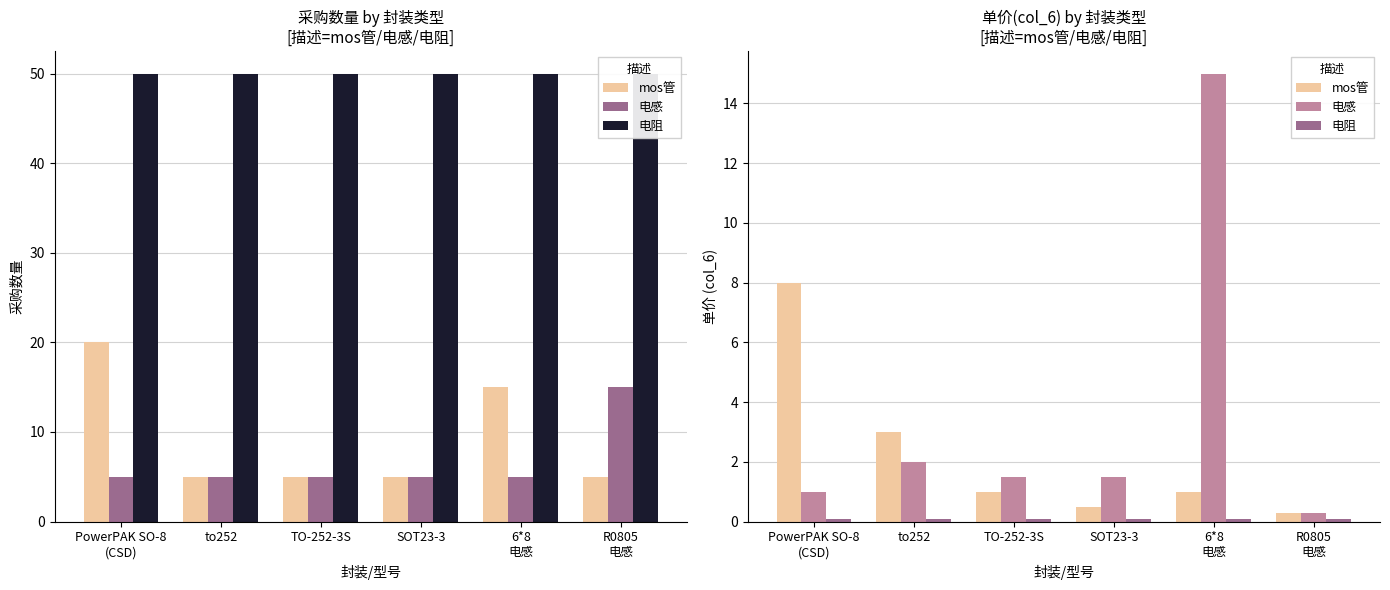

True or false: 电感 has a value of 2.4 at TO-252-3S.

False